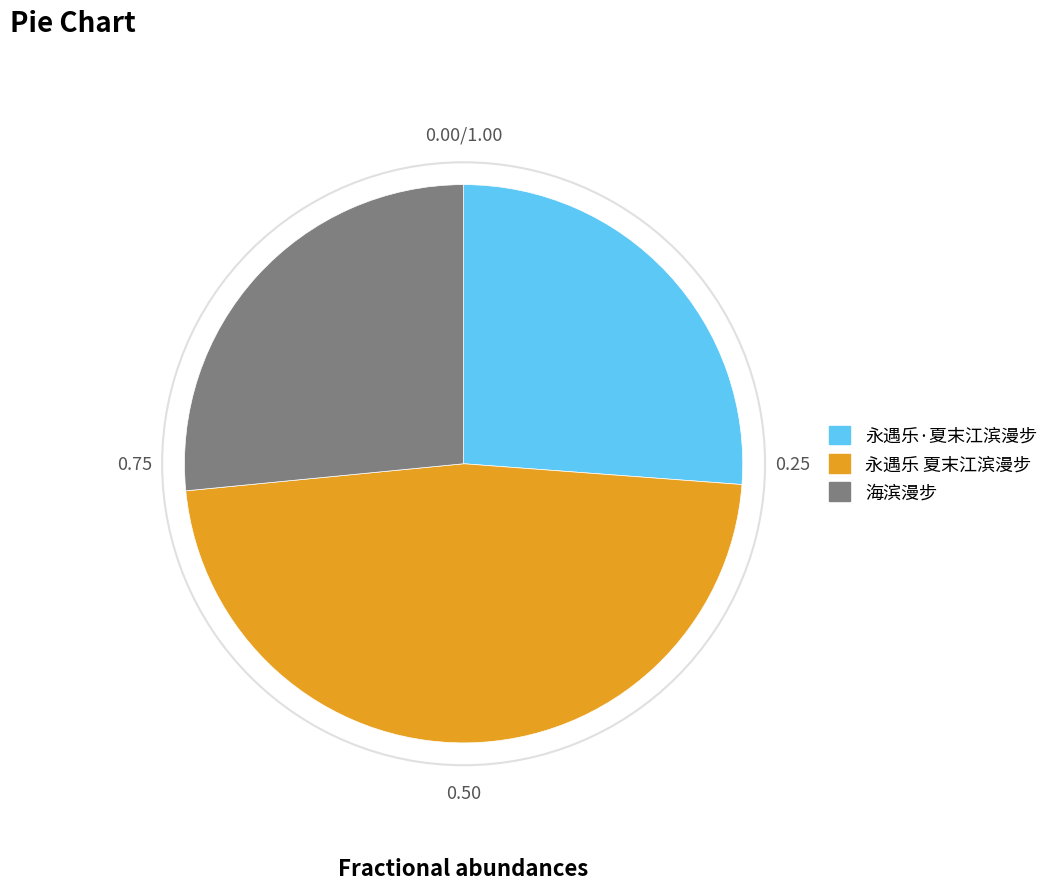

True or false: 永遇乐·夏末江滨漫步 accounts for 37% of the total.

False